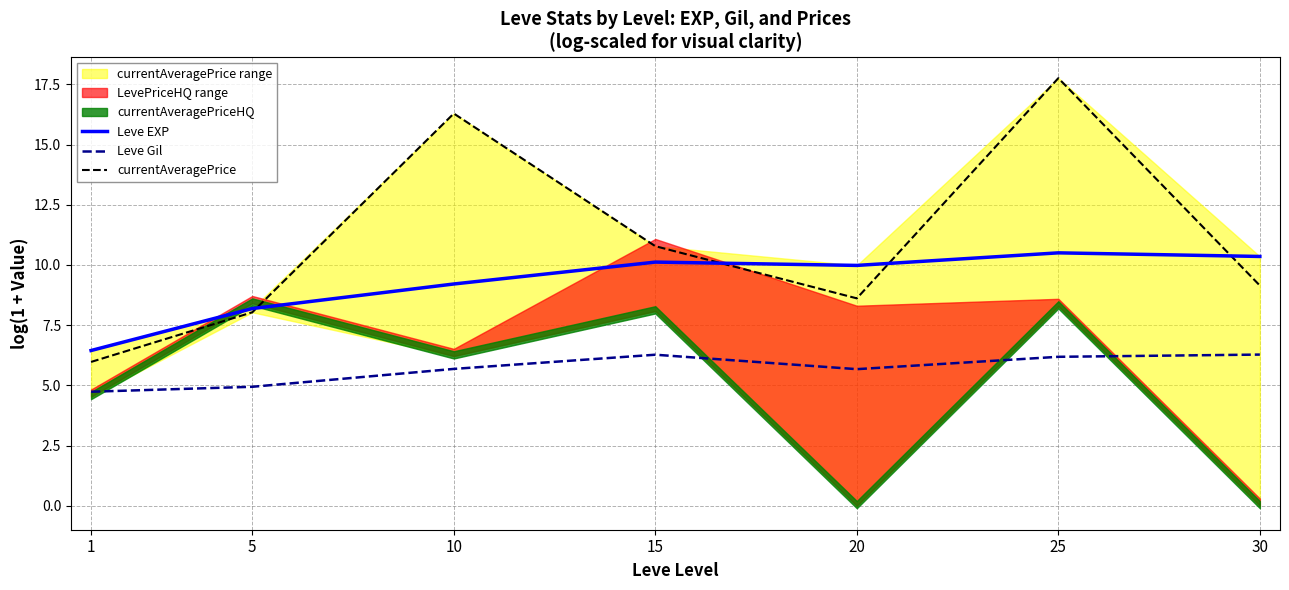

What is the average value of the Leve EXP series?

9.3